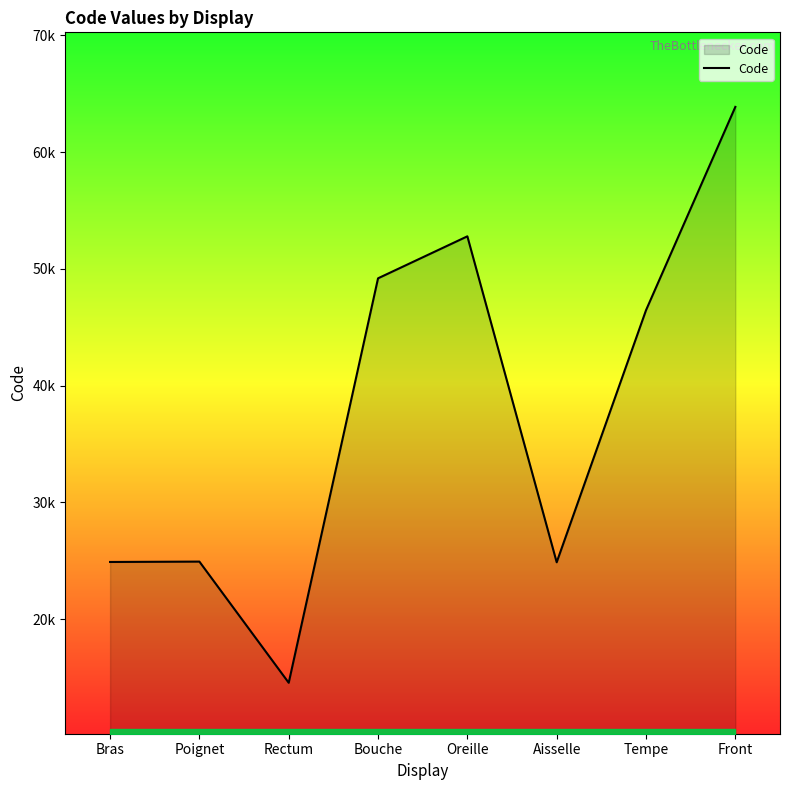

Does the chart have visible grid lines?

No